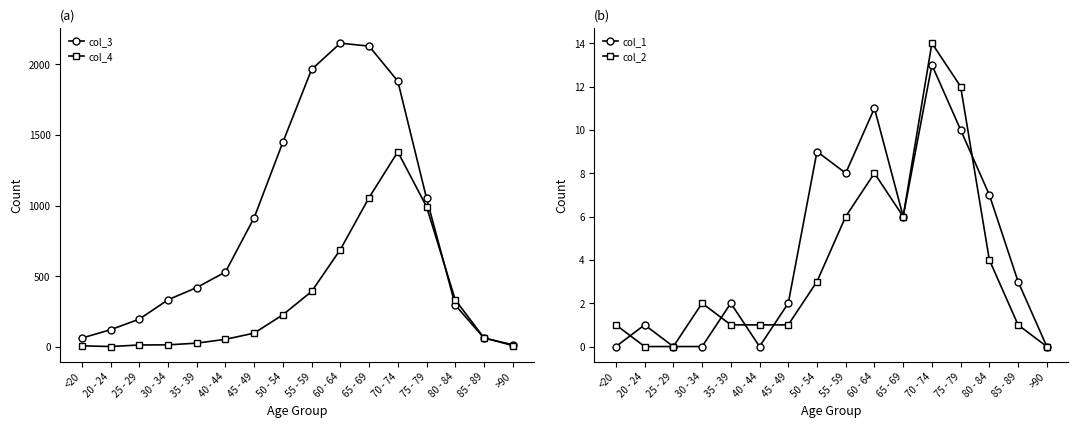

What is the sum of all col_2 values?

60